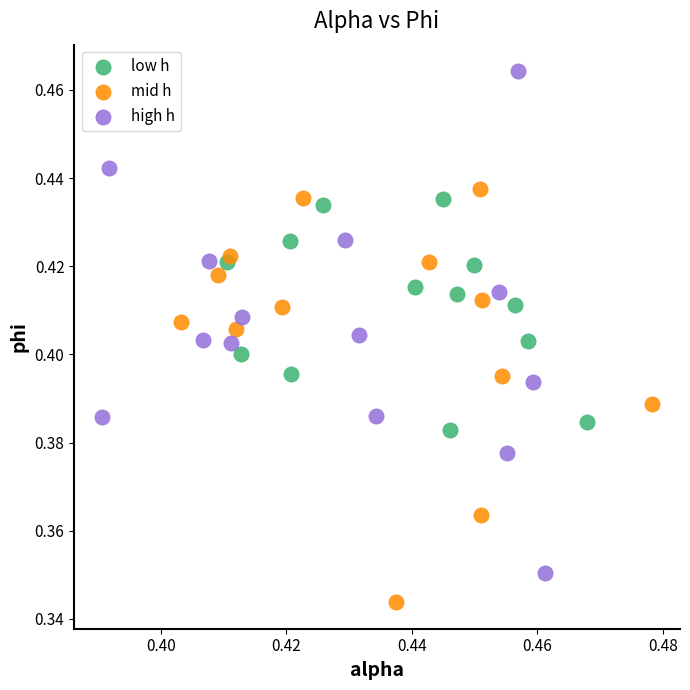

Which series contains the lowest Y value?

mid h